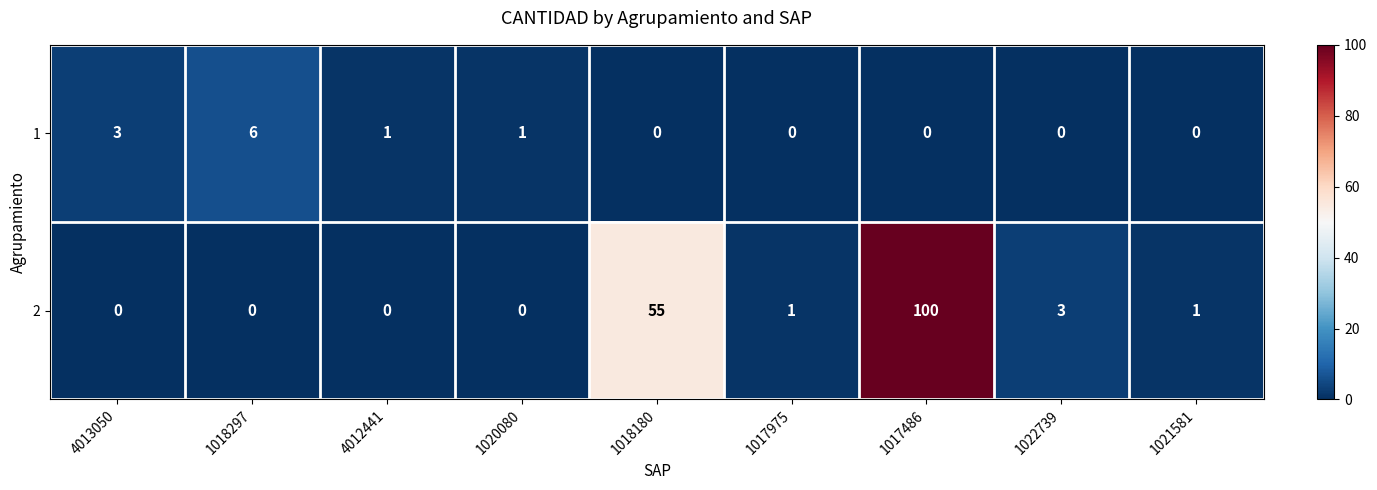

What is the sum of the 2 values at 1017486 and 1020080?

100